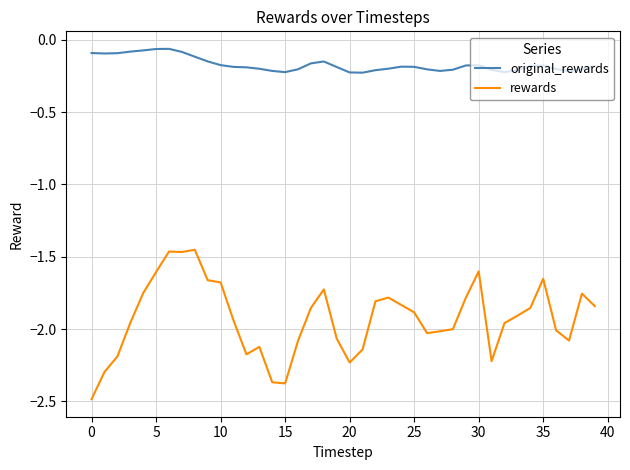

Does the chart have visible grid lines?

Yes